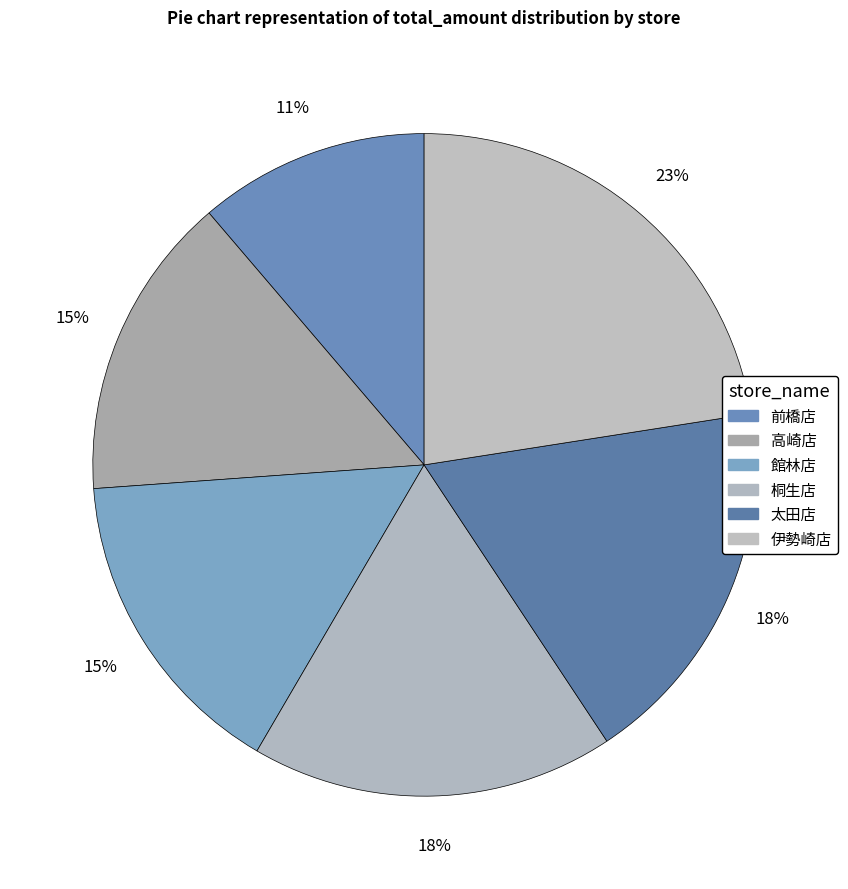

What is the smallest slice in the pie chart?

前橋店